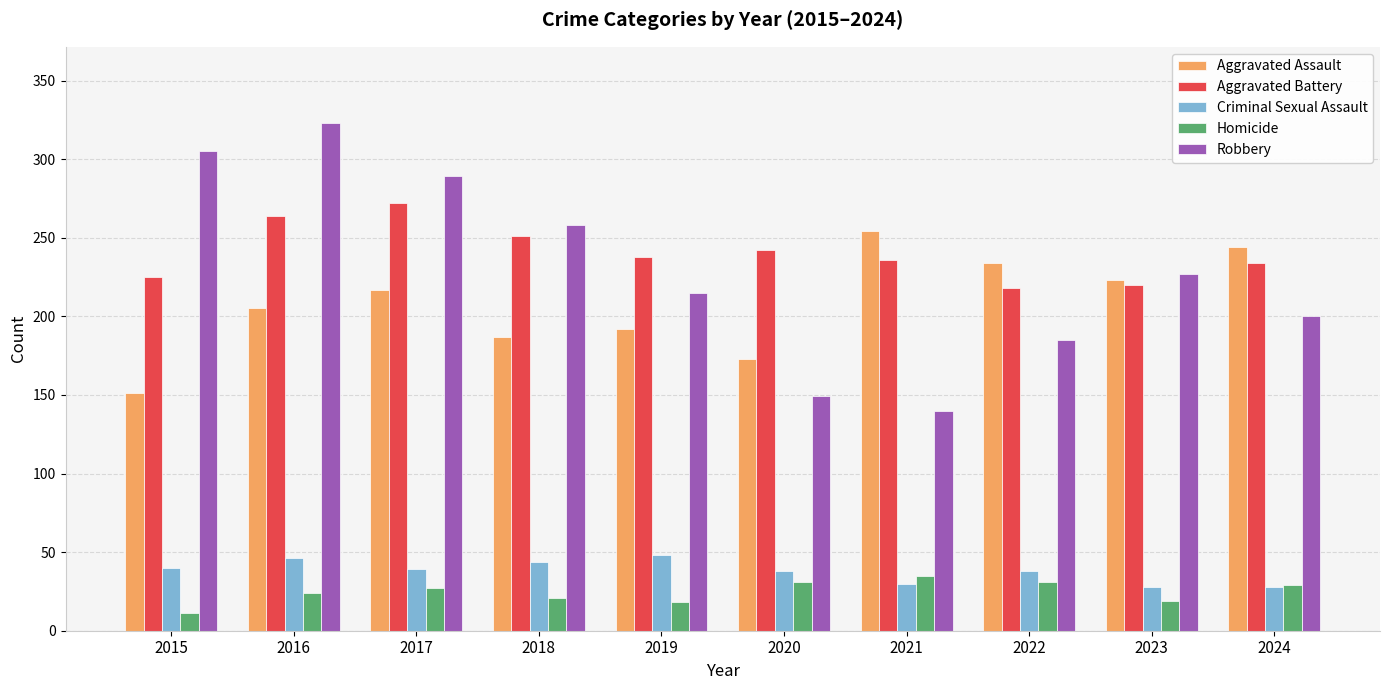

How many values in the Robbery series are below 227?

5